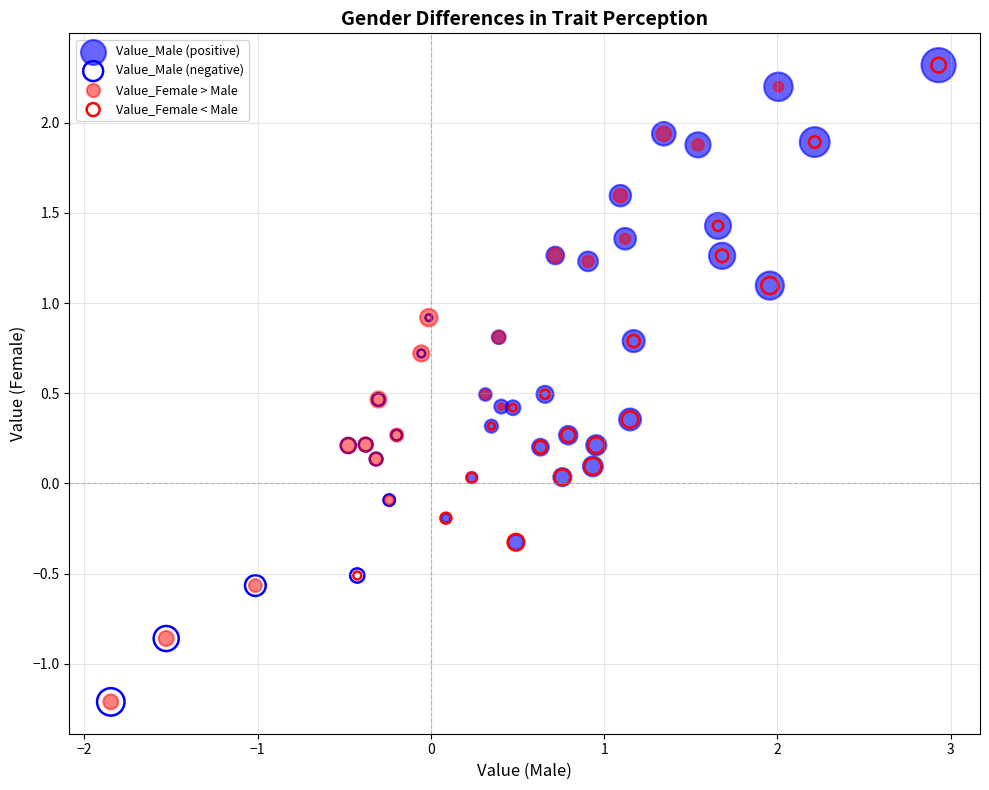

Which series has the widest spread of Y values?

Value_Female > Male